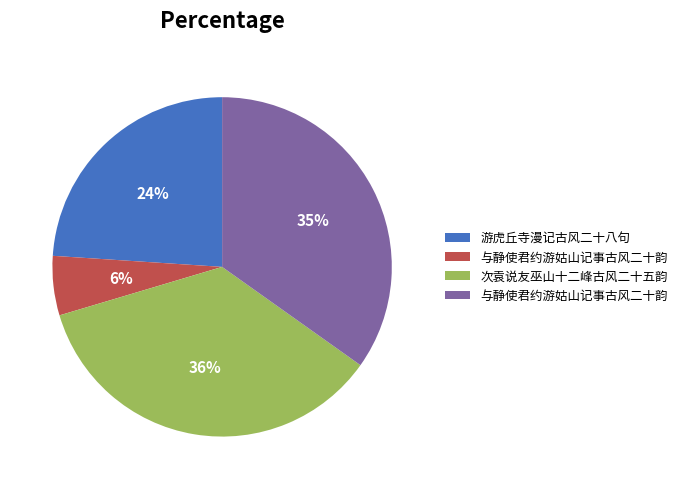

Is there any slice that represents more than half of the pie?

No